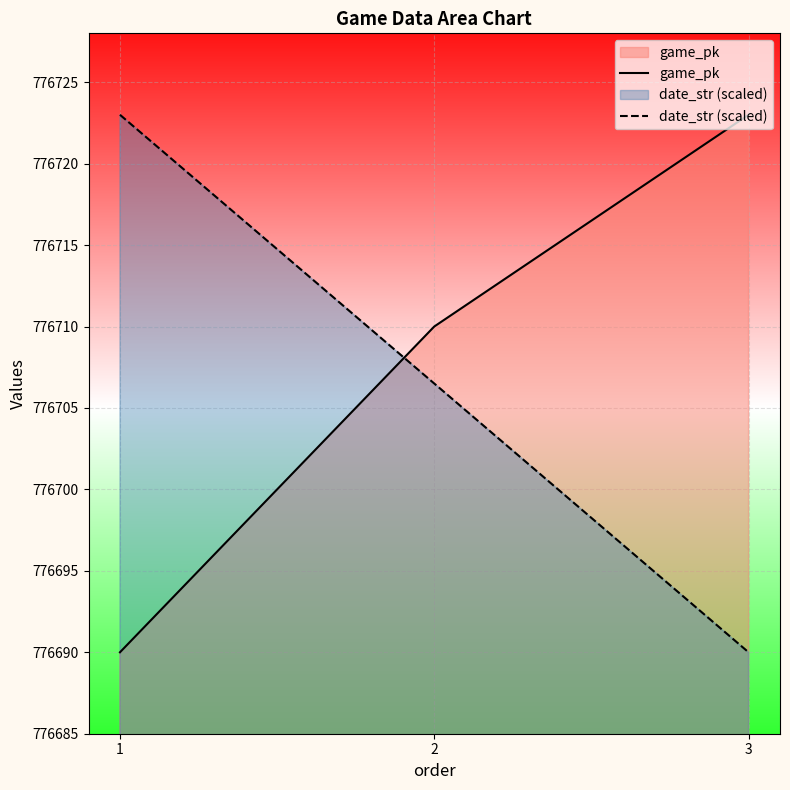

List the series in order of their overall mean, lowest first.

date_str (scaled), game_pk